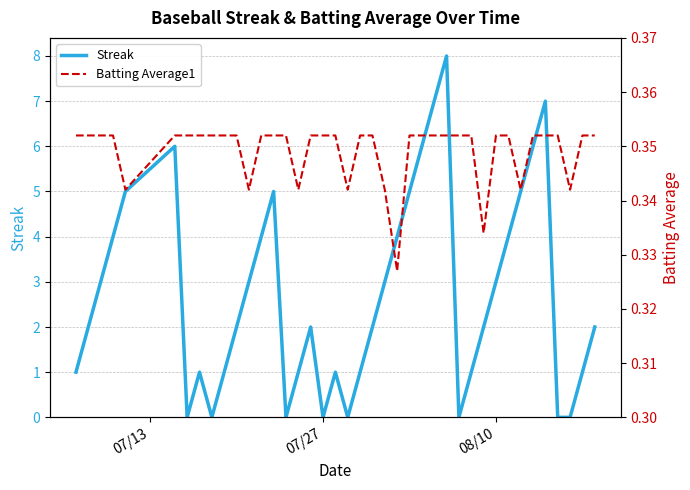

Which series has the largest total across all categories?

Streak